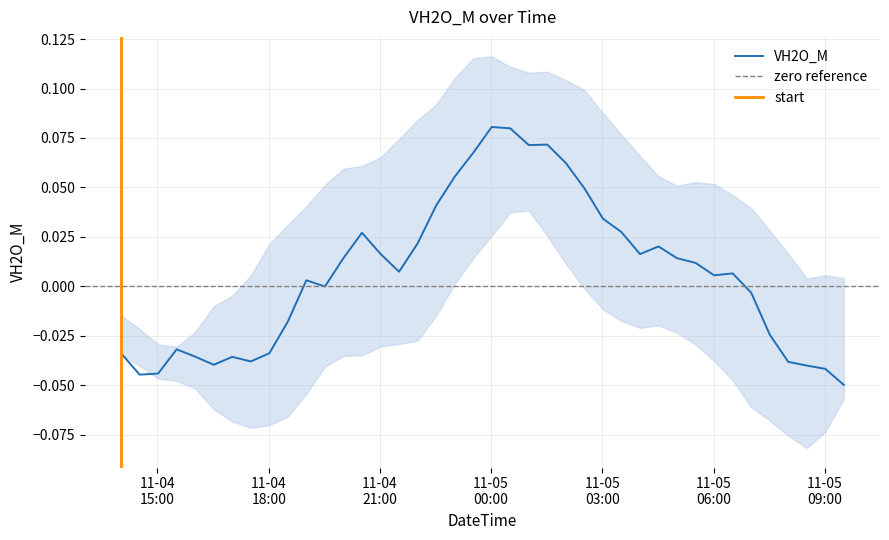

How many data points are less than 0?

17